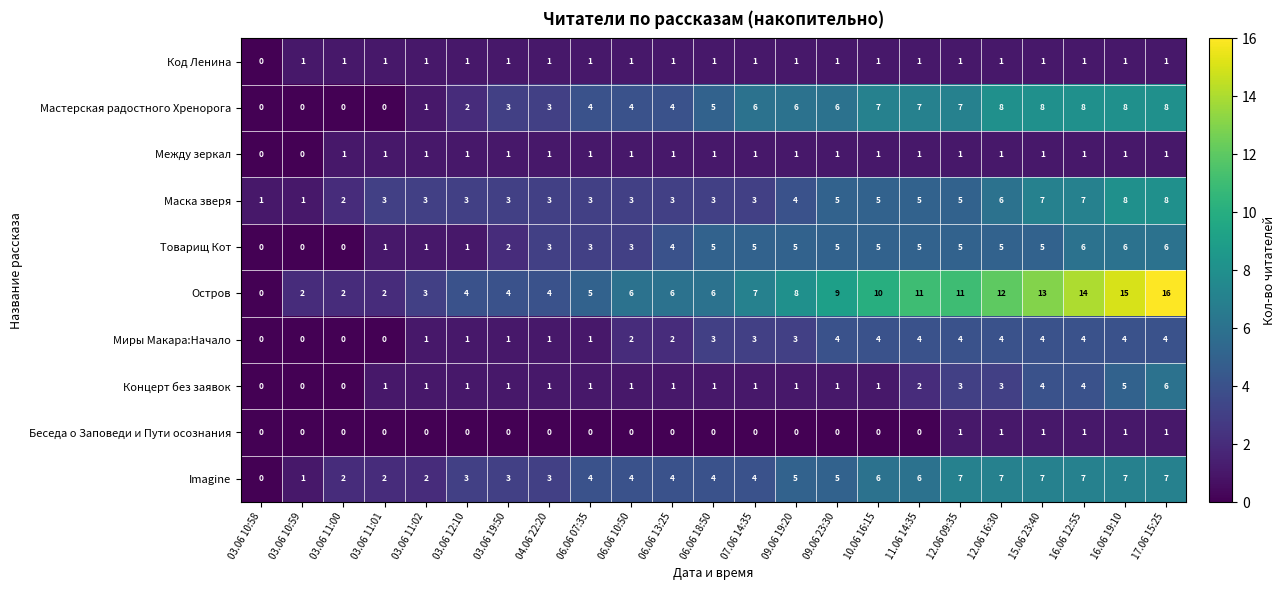

What is the maximum value shown in the chart?

16